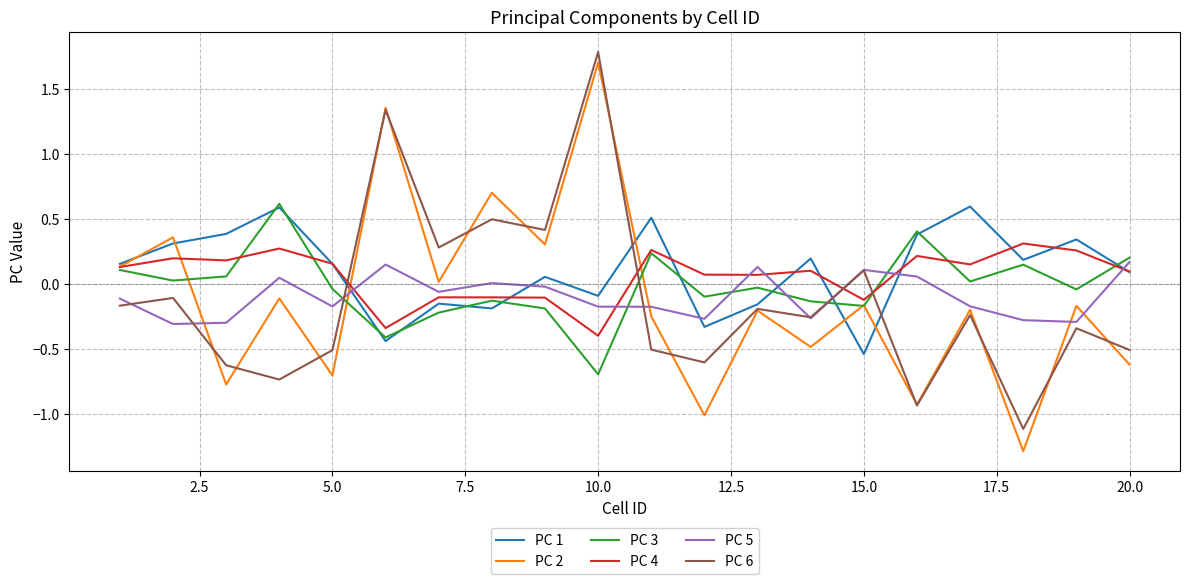

How many negative values does the PC 6 series have?

14